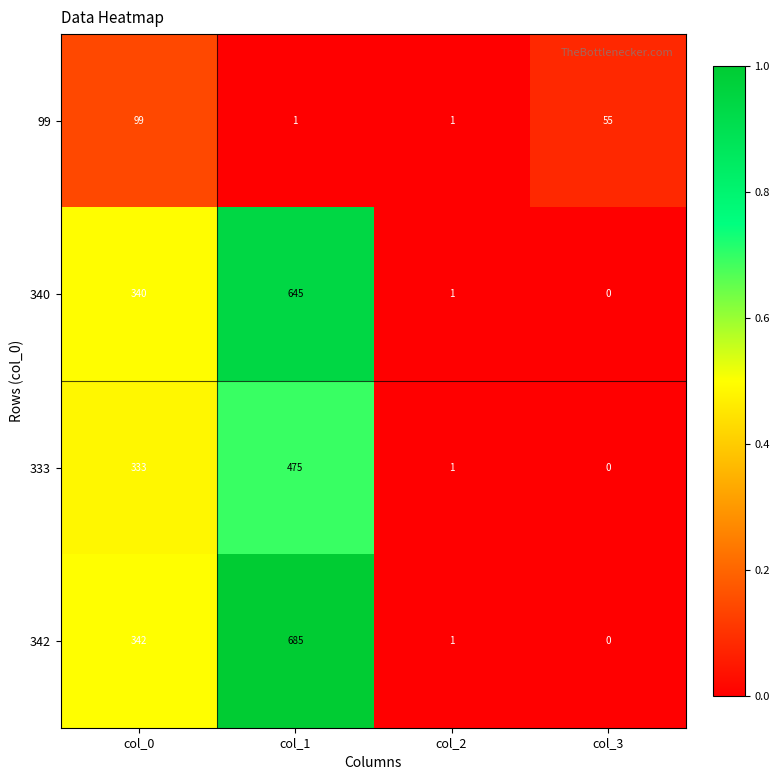

At how many categories does at least one series exceed 0?

4